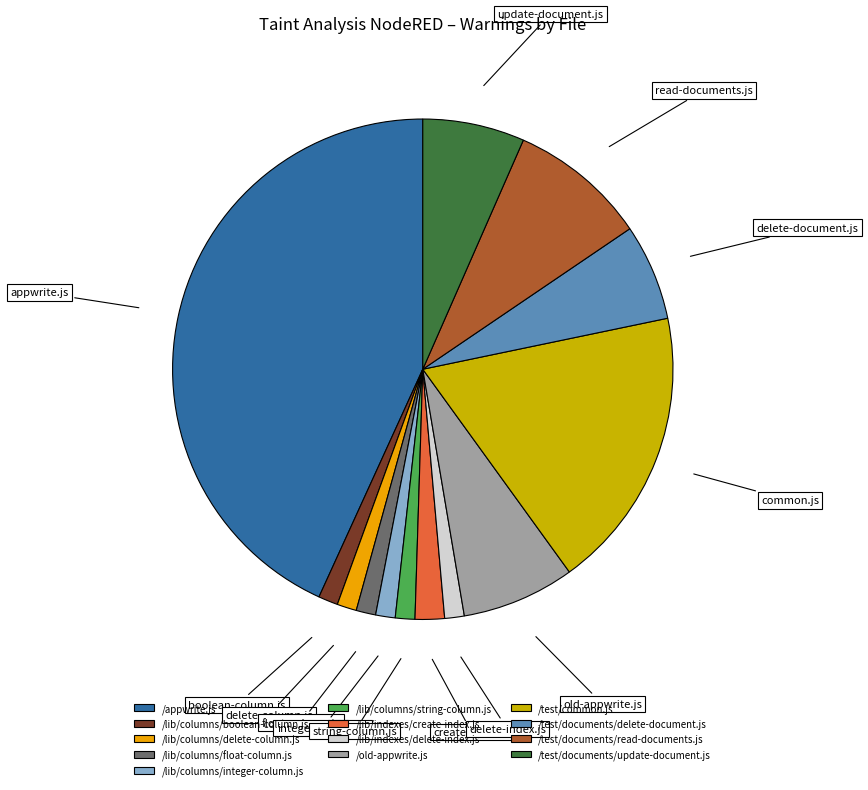

Does any single category account for the majority?

No